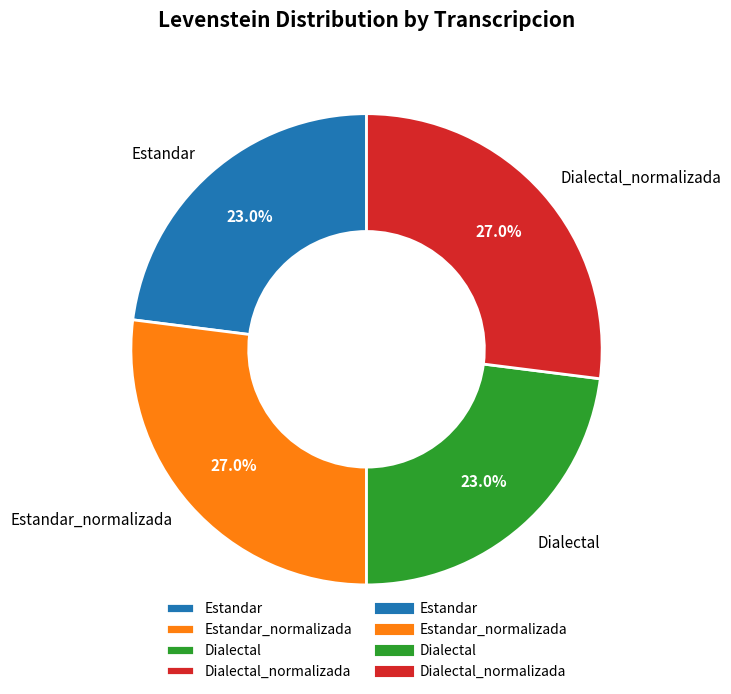

Combined, what portion of the pie is Dialectal_normalizada and Estandar_normalizada?

54.0%